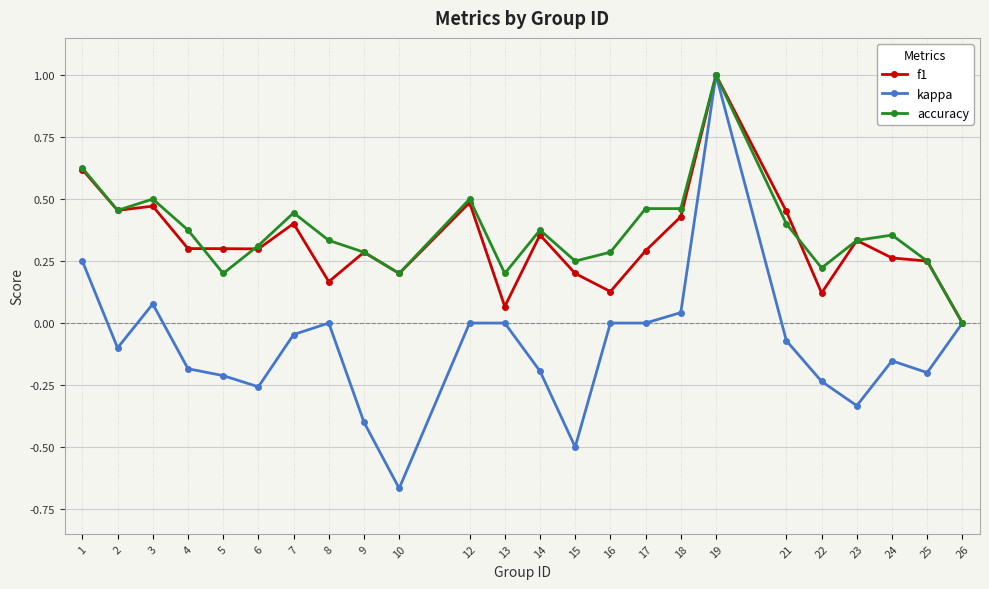

At which label does kappa reach its peak?

19